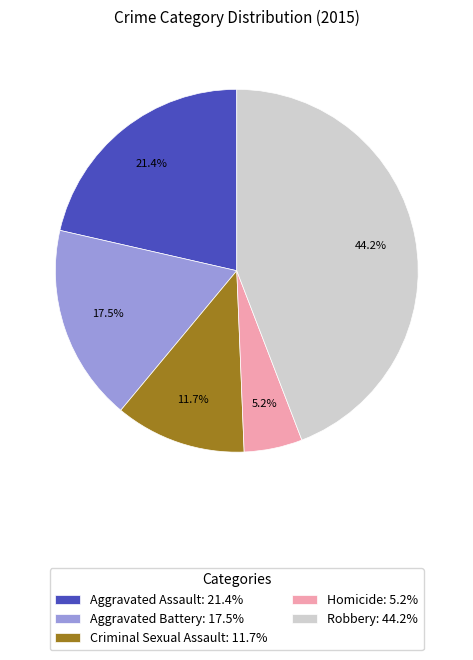

Rank the categories by value from highest to lowest.

Robbery, Aggravated Assault, Aggravated Battery, Criminal Sexual Assault, Homicide